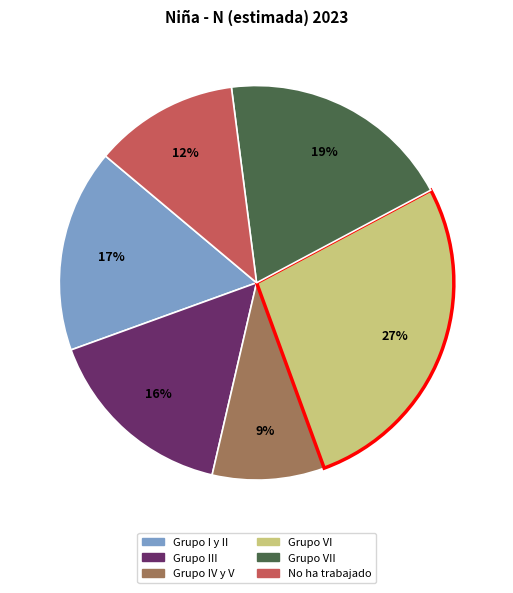

Is there a majority slice in this chart?

No